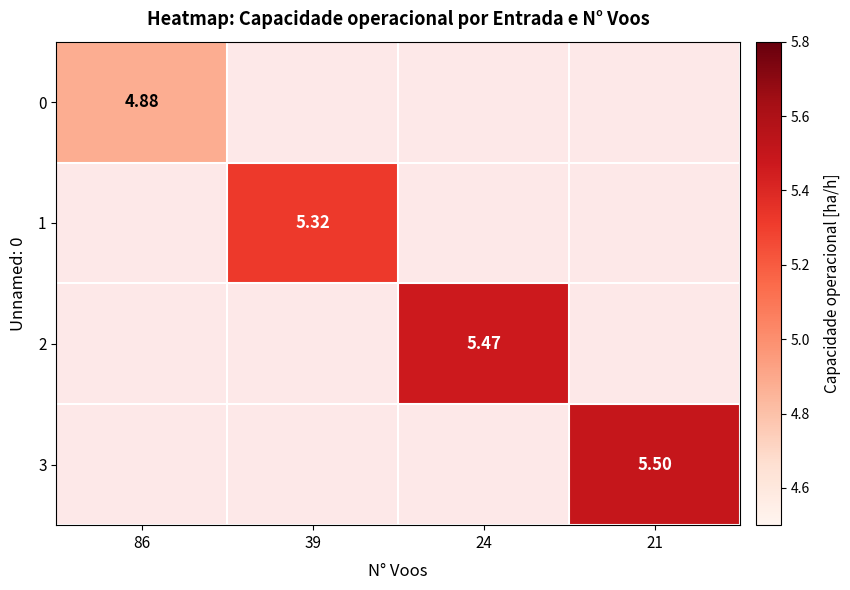

Is the value of 1 at 39 greater than the value of 3 at 21?

No